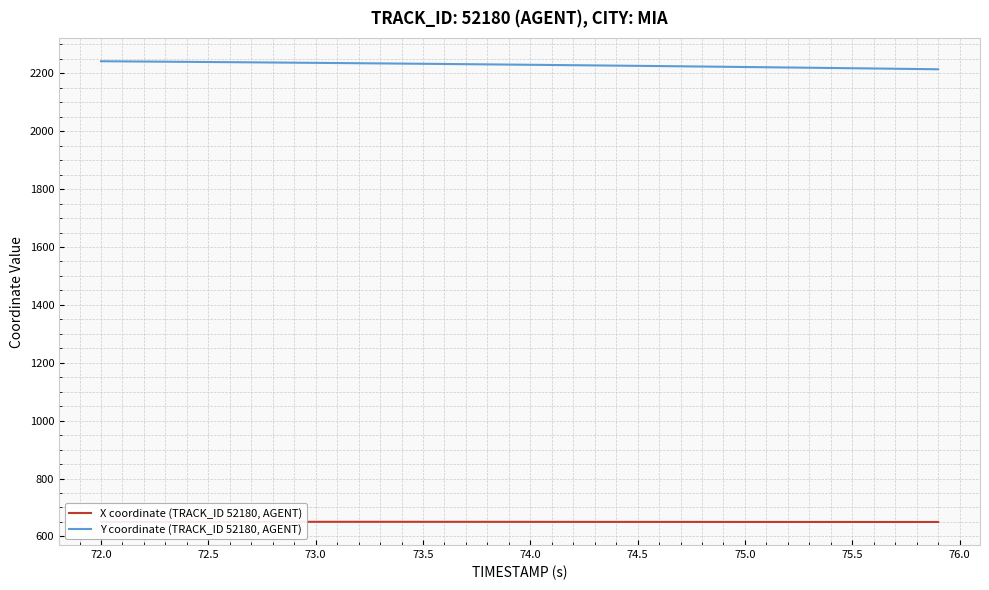

The value of Y coordinate (TRACK_ID 52180, AGENT) at 73.5 is 606.8. True or false?

False